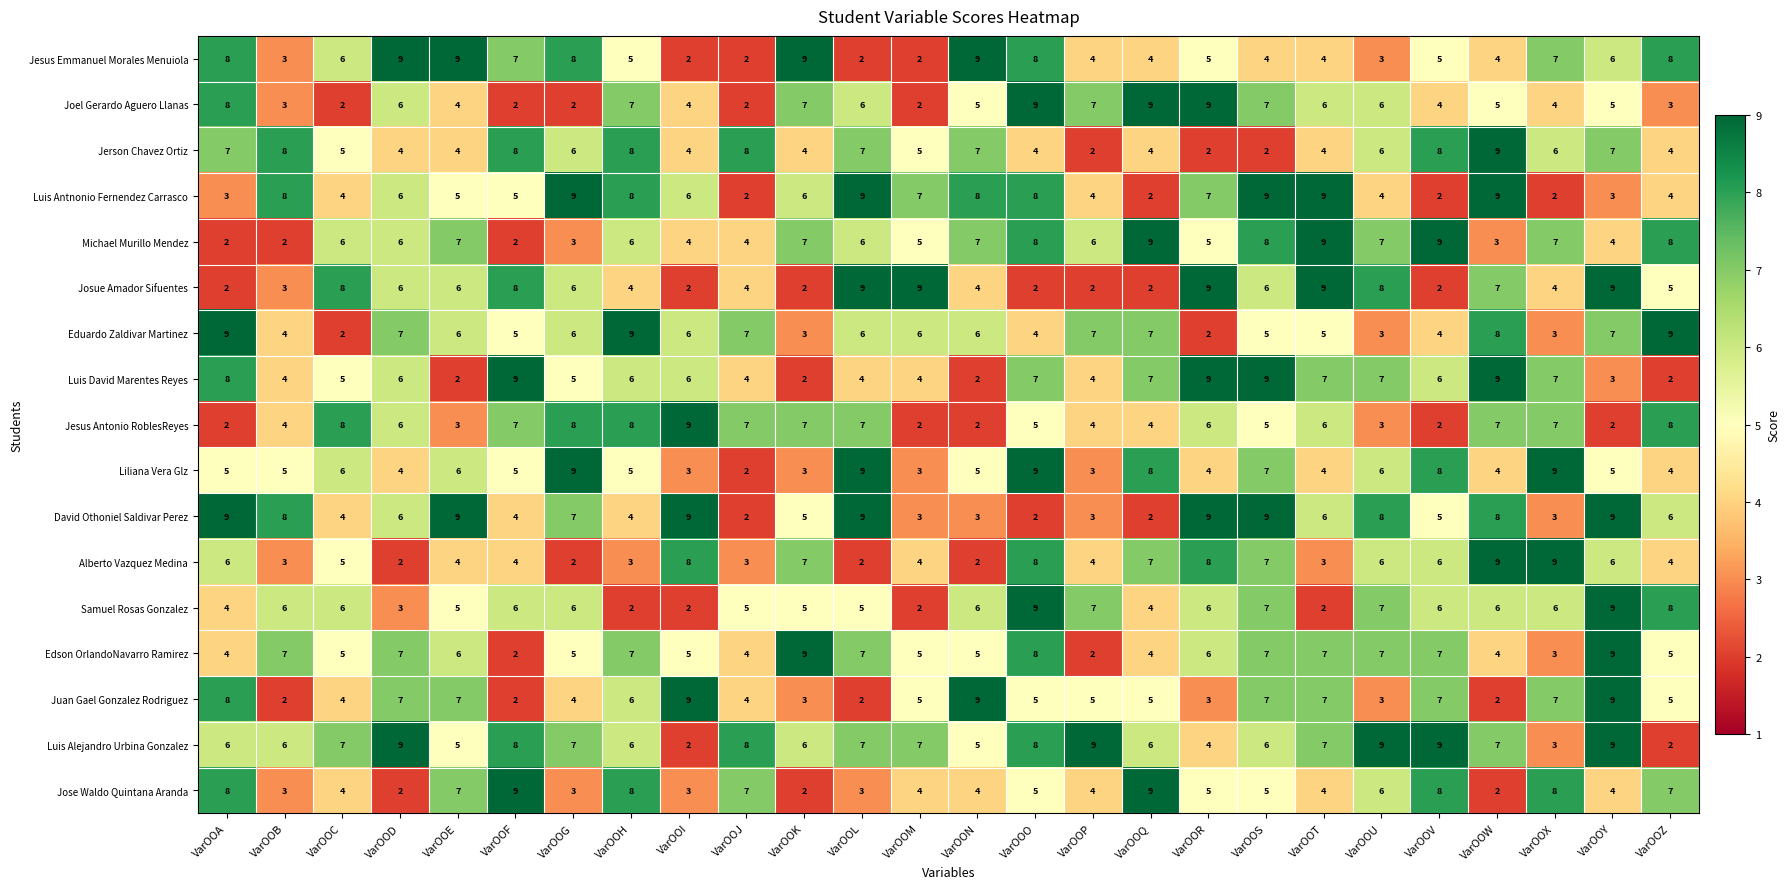

Is it true that Jesus Antonio RoblesReyes equals 3 at VarOOU?

True